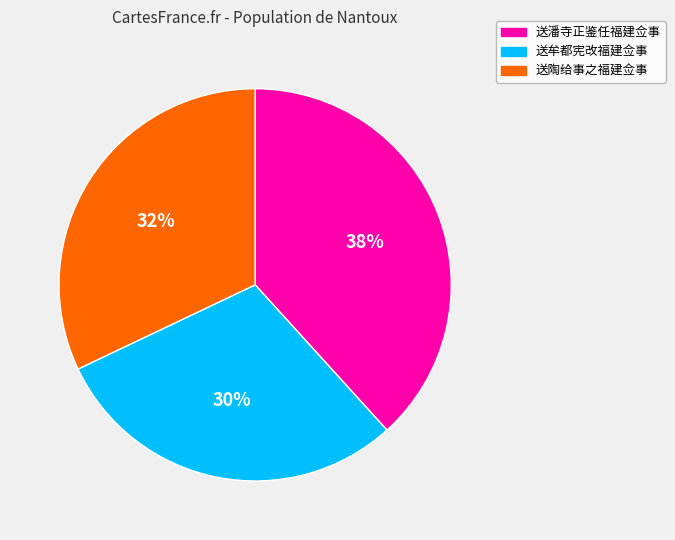

Does 送陶给事之福建佥事 represent more than half of the total?

No